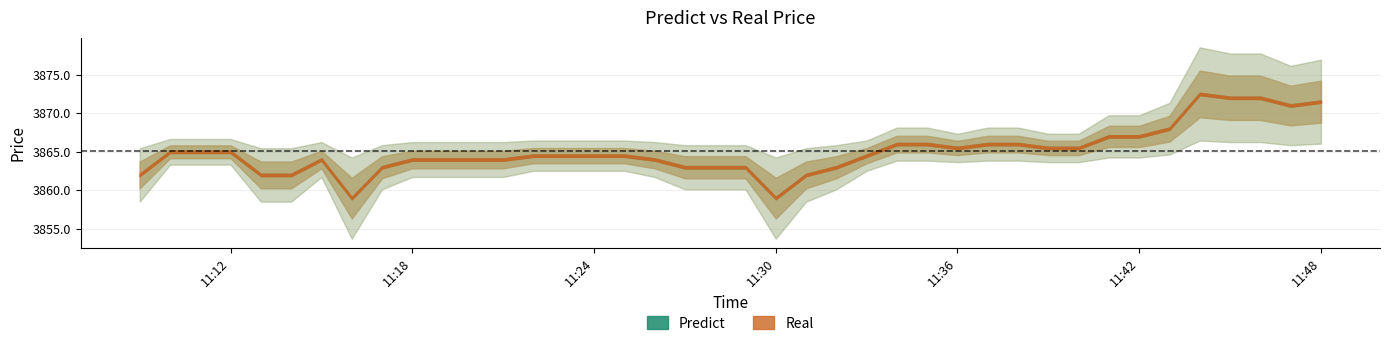

Reading right to left, transcribe all the data shown in this chart.

Predict: 3871.5	3871.0	3872.0	3872.0	3872.5	3868.0	3867.0	3867.0	3865.5	3865.5	3866.0	3866.0	3865.5	3866.0	3866.0	3864.5	3863.0	3862.0	3859.0	3863.0	3863.0	3863.0	3864.0	3864.5	3864.5	3864.5	3864.5	3864.0	3864.0	3864.0	3864.0	3863.0	3859.0	3864.0	3862.0	3862.0	3865.0	3865.0	3865.0	3862.0
Real: 3871.5	3871.0	3872.0	3872.0	3872.5	3868.0	3867.0	3867.0	3865.5	3865.5	3866.0	3866.0	3865.5	3866.0	3866.0	3864.5	3863.0	3862.0	3859.0	3863.0	3863.0	3863.0	3864.0	3864.5	3864.5	3864.5	3864.5	3864.0	3864.0	3864.0	3864.0	3863.0	3859.0	3864.0	3862.0	3862.0	3865.0	3865.0	3865.0	3862.0